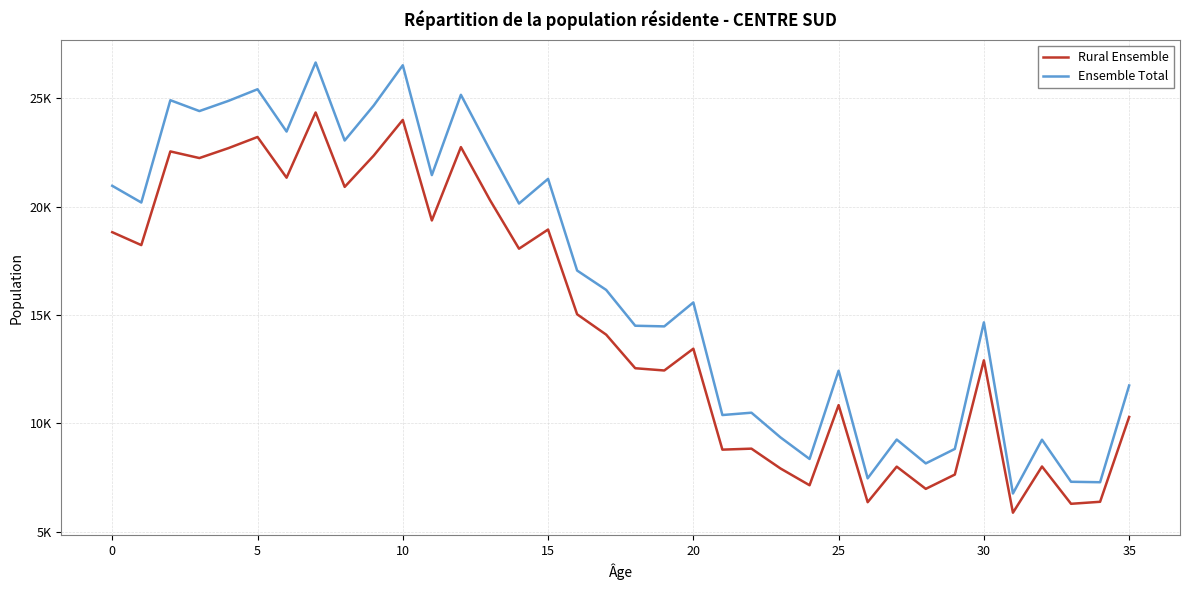

Does the chart have visible grid lines?

Yes